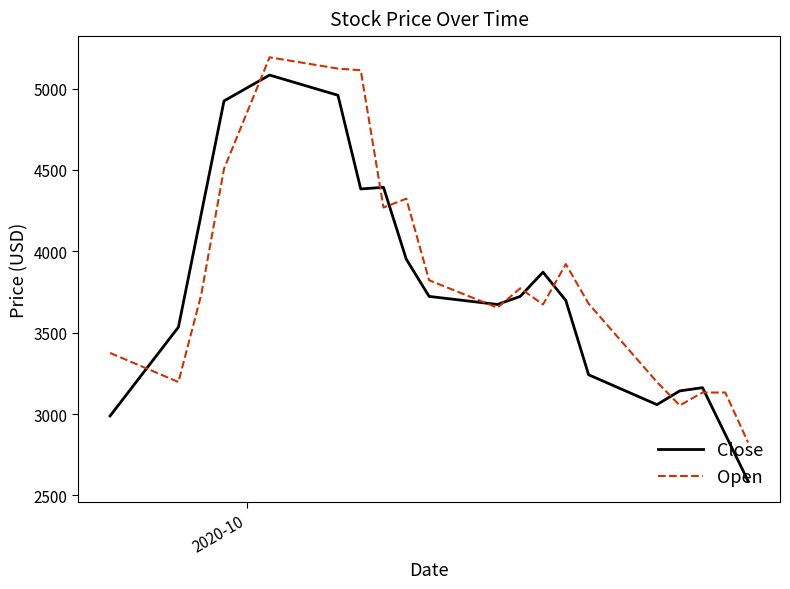

Which series has the widest spread of values?

Close